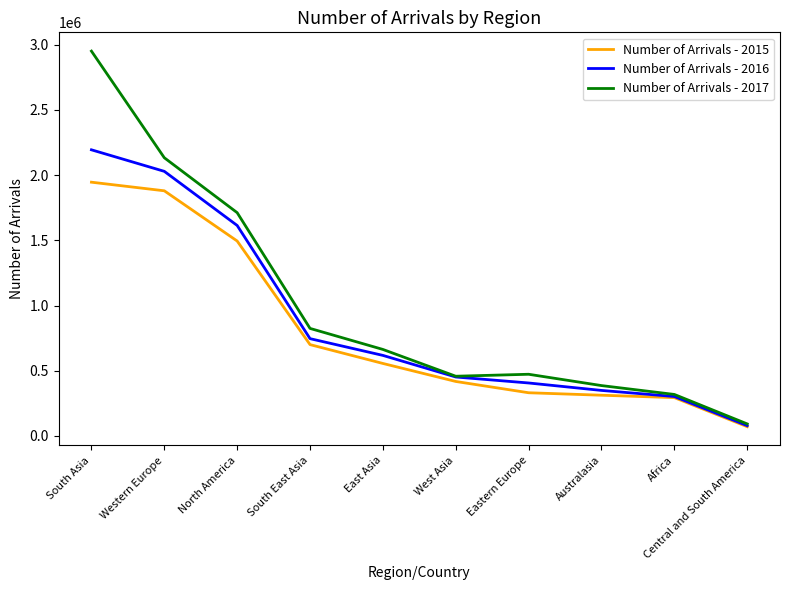

What is the highest value of the Number of Arrivals - 2016 series?

2194555